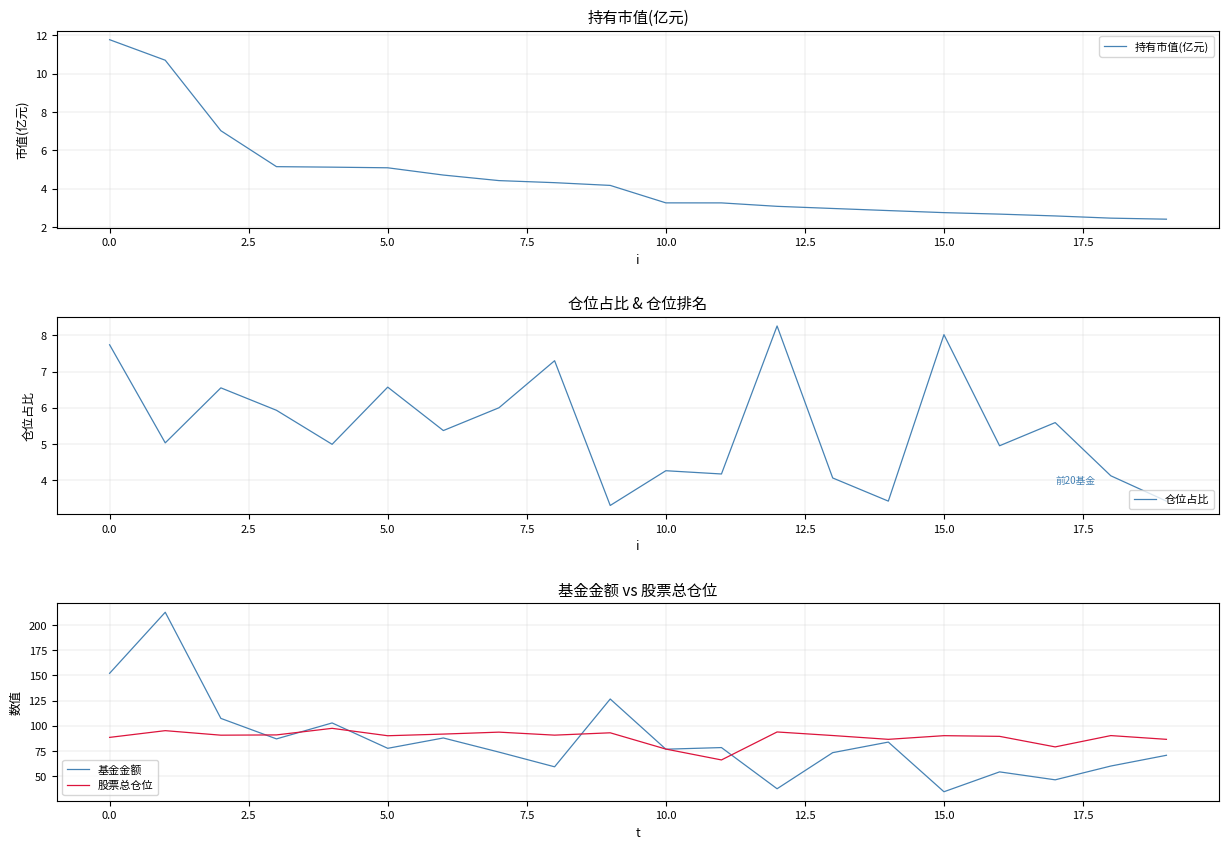

Is it true that 基金金额 equals 51.2 at 5.0?

False